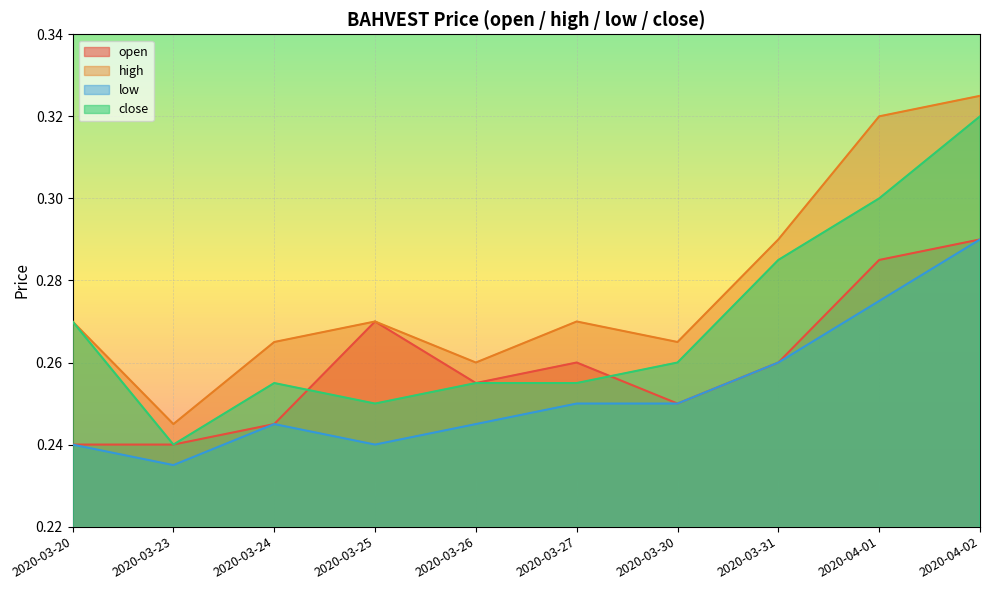

At which category does low reach its first local valley?

2020-03-23